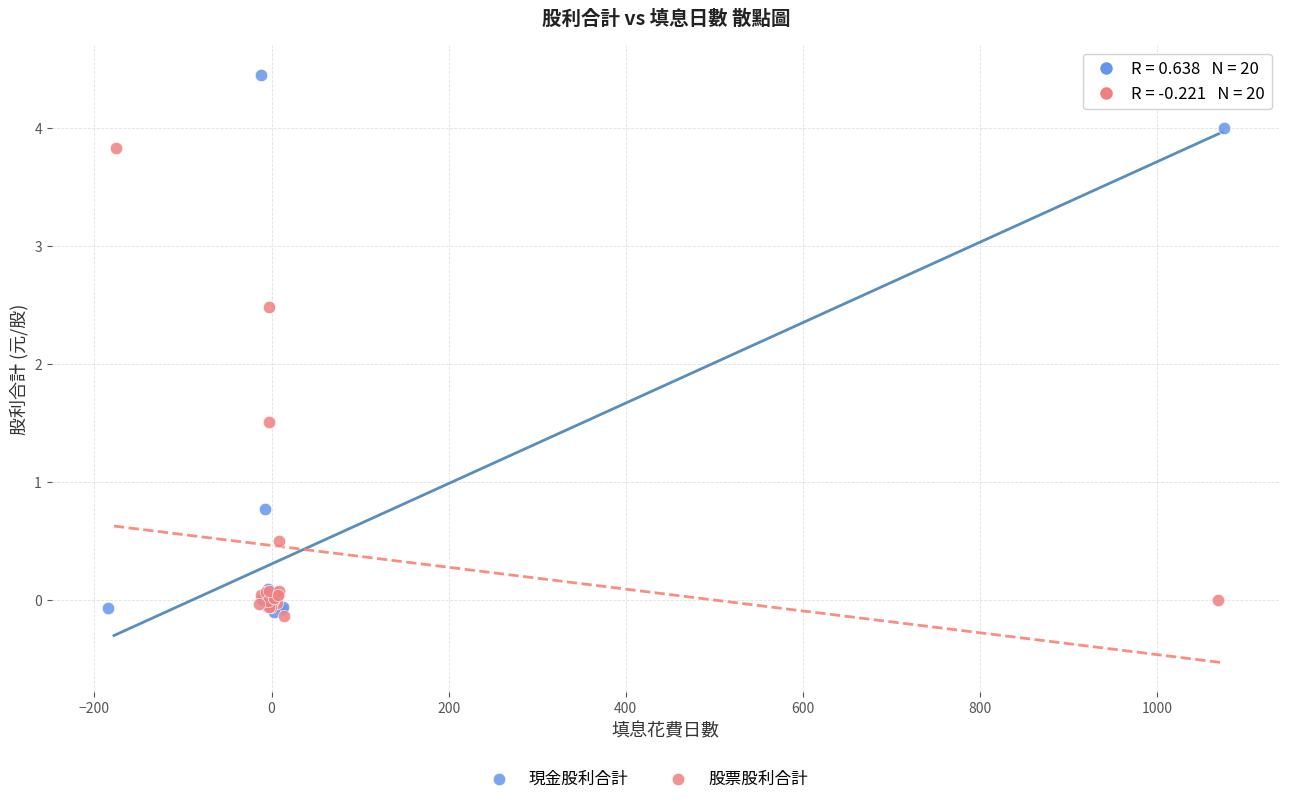

Which series has the largest Y range (max minus min)?

現金股利合計